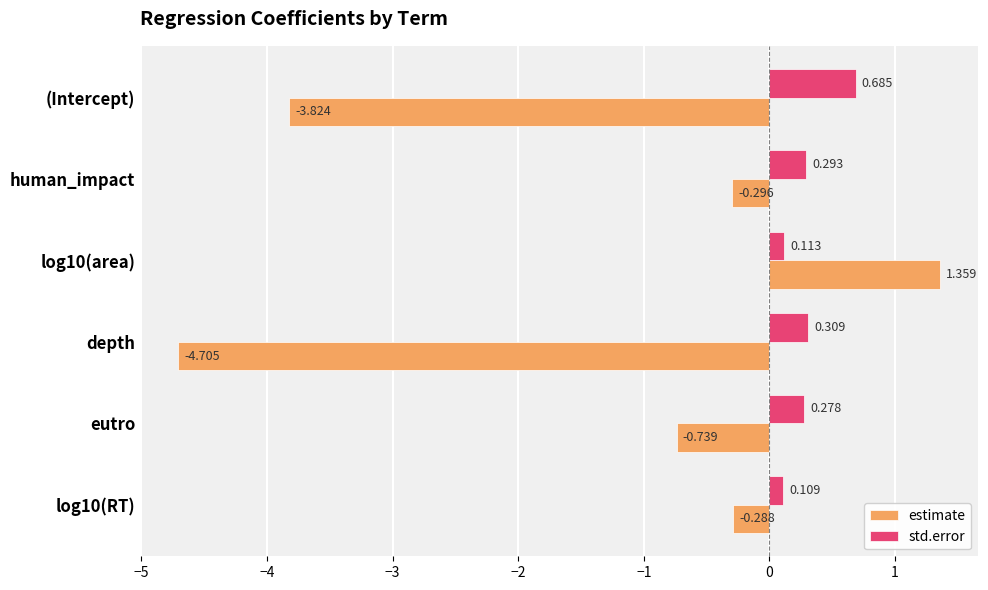

At which label does estimate reach its minimum?

depth